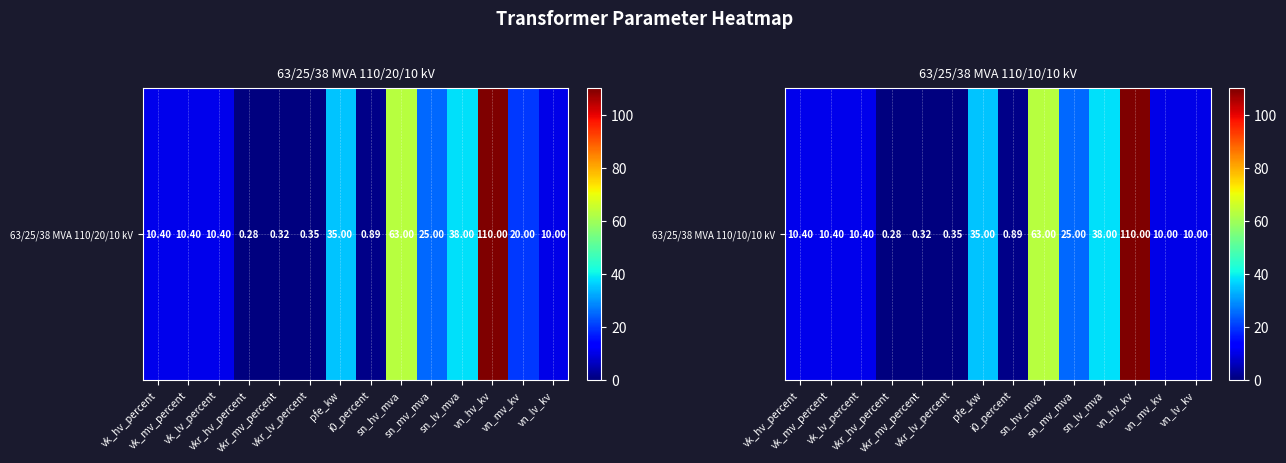

Reading left to right, extract all data points from this chart.

vk_hv_percent=10.4	vk_mv_percent=10.4	vk_lv_percent=10.4	vkr_hv_percent=0.3	vkr_mv_percent=0.3	vkr_lv_percent=0.3	pfe_kw=35.0	i0_percent=0.9	sn_hv_mva=63.0	sn_mv_mva=25.0	sn_lv_mva=38.0	vn_hv_kv=110.0	vn_mv_kv=10.0	vn_lv_kv=10.0